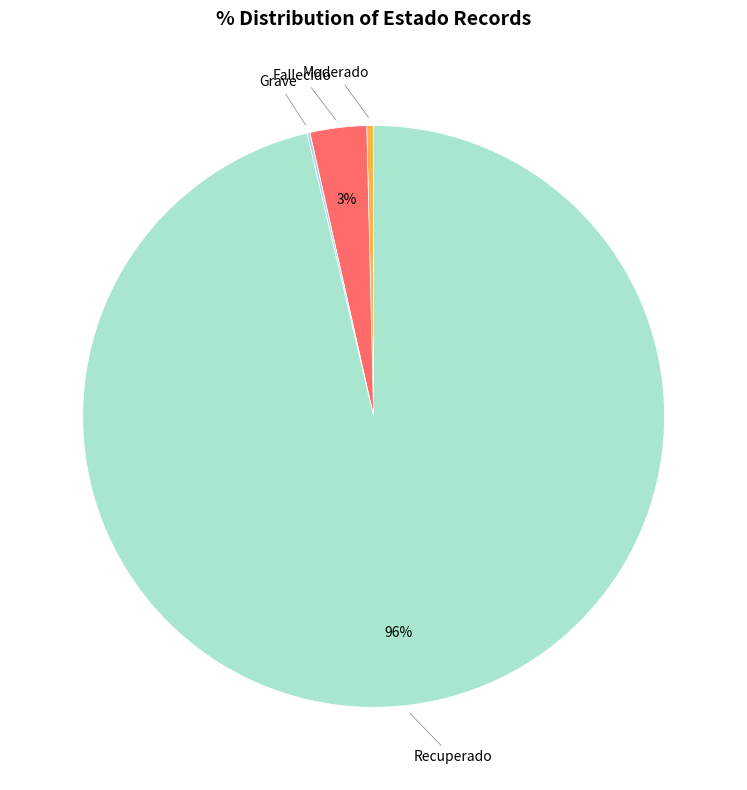

Count the number of slices in the pie.

4